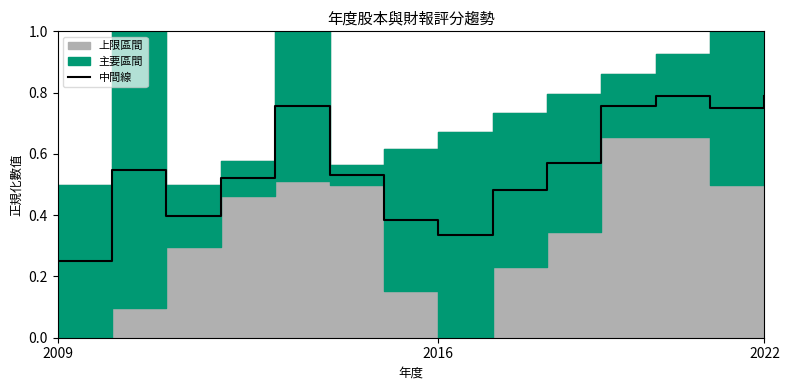

How many points are lower than both their immediate neighbors (excluding endpoints)?

3